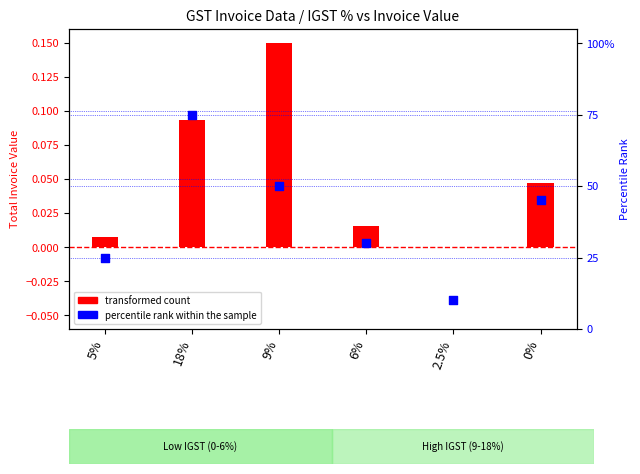

Which has a higher value, 6% or 5%?

6%